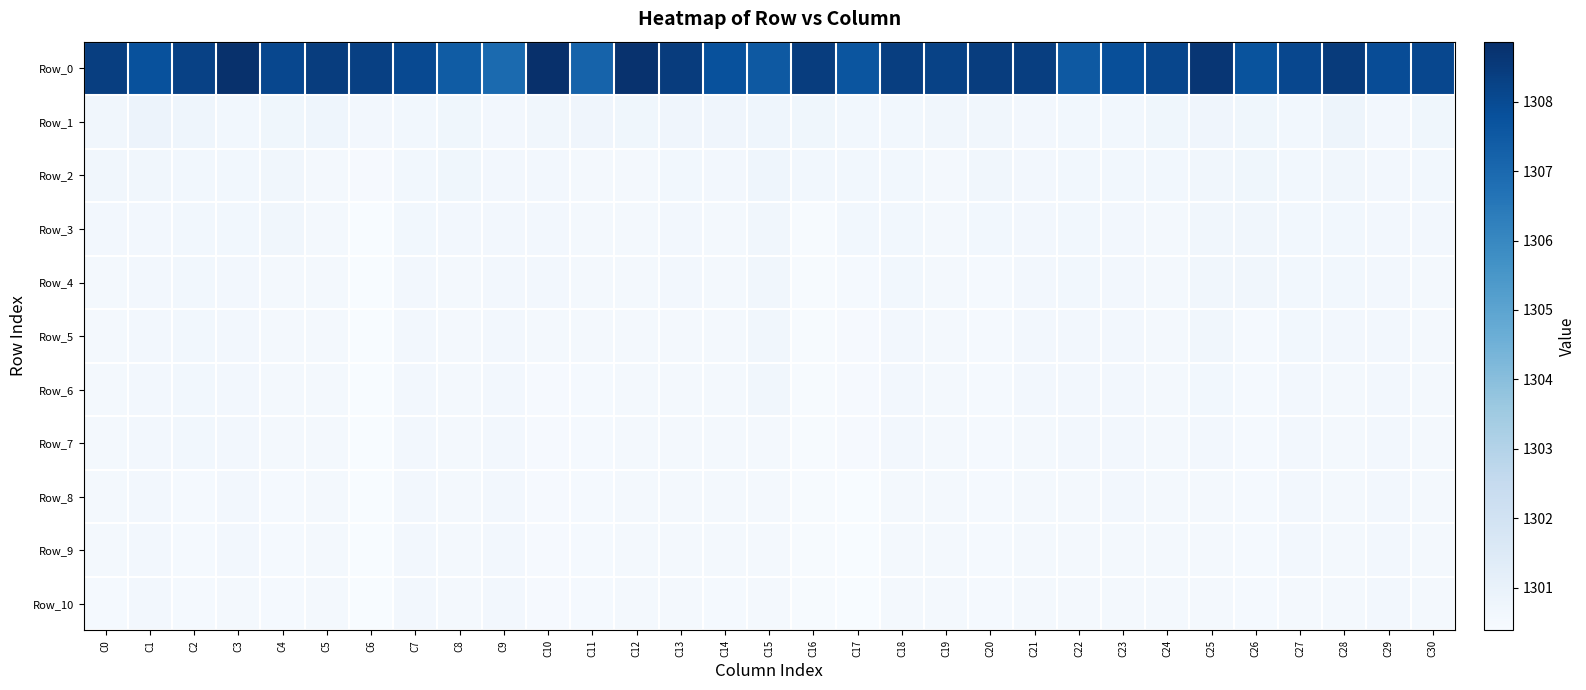

Reading left to right, list all the values displayed in this chart.

Row_0: C0=1308.4	C1=1307.8	C2=1308.3	C3=1308.8	C4=1308.1	C5=1308.4	C6=1308.3	C7=1308.0	C8=1307.4	C9=1306.9	C10=1308.9	C11=1307.2	C12=1308.8	C13=1308.4	C14=1307.8	C15=1307.5	C16=1308.4	C17=1307.6	C18=1308.4	C19=1308.2	C20=1308.4	C21=1308.4	C22=1307.5	C23=1307.9	C24=1308.1	C25=1308.6	C26=1307.7	C27=1308.1	C28=1308.5	C29=1307.9	C30=1308.1
Row_1: C0=1300.7	C1=1300.9	C2=1300.8	C3=1300.6	C4=1300.7	C5=1300.8	C6=1300.6	C7=1300.6	C8=1300.7	C9=1300.6	C10=1300.7	C11=1300.7	C12=1300.7	C13=1300.7	C14=1300.7	C15=1300.8	C16=1300.7	C17=1300.6	C18=1300.6	C19=1300.7	C20=1300.7	C21=1300.6	C22=1300.6	C23=1300.6	C24=1300.7	C25=1300.7	C26=1300.7	C27=1300.6	C28=1300.8	C29=1300.6	C30=1300.7
Row_2: C0=1300.7	C1=1300.7	C2=1300.6	C3=1300.6	C4=1300.7	C5=1300.6	C6=1300.5	C7=1300.6	C8=1300.7	C9=1300.6	C10=1300.6	C11=1300.5	C12=1300.6	C13=1300.6	C14=1300.6	C15=1300.8	C16=1300.6	C17=1300.6	C18=1300.6	C19=1300.6	C20=1300.7	C21=1300.6	C22=1300.6	C23=1300.6	C24=1300.6	C25=1300.7	C26=1300.7	C27=1300.6	C28=1300.7	C29=1300.6	C30=1300.6
Row_3: C0=1300.6	C1=1300.6	C2=1300.6	C3=1300.6	C4=1300.7	C5=1300.6	C6=1300.4	C7=1300.6	C8=1300.6	C9=1300.6	C10=1300.6	C11=1300.5	C12=1300.6	C13=1300.6	C14=1300.5	C15=1300.7	C16=1300.4	C17=1300.6	C18=1300.6	C19=1300.6	C20=1300.6	C21=1300.6	C22=1300.6	C23=1300.6	C24=1300.5	C25=1300.7	C26=1300.7	C27=1300.6	C28=1300.6	C29=1300.6	C30=1300.6
Row_4: C0=1300.6	C1=1300.6	C2=1300.6	C3=1300.6	C4=1300.6	C5=1300.6	C6=1300.4	C7=1300.6	C8=1300.6	C9=1300.6	C10=1300.6	C11=1300.5	C12=1300.5	C13=1300.6	C14=1300.5	C15=1300.7	C16=1300.4	C17=1300.5	C18=1300.6	C19=1300.6	C20=1300.5	C21=1300.6	C22=1300.6	C23=1300.6	C24=1300.5	C25=1300.7	C26=1300.7	C27=1300.6	C28=1300.6	C29=1300.6	C30=1300.6
Row_5: C0=1300.6	C1=1300.6	C2=1300.6	C3=1300.6	C4=1300.6	C5=1300.6	C6=1300.4	C7=1300.6	C8=1300.6	C9=1300.6	C10=1300.5	C11=1300.5	C12=1300.5	C13=1300.6	C14=1300.5	C15=1300.7	C16=1300.4	C17=1300.5	C18=1300.6	C19=1300.6	C20=1300.5	C21=1300.6	C22=1300.6	C23=1300.6	C24=1300.5	C25=1300.7	C26=1300.5	C27=1300.6	C28=1300.6	C29=1300.6	C30=1300.6
Row_6: C0=1300.6	C1=1300.6	C2=1300.6	C3=1300.6	C4=1300.6	C5=1300.6	C6=1300.4	C7=1300.6	C8=1300.6	C9=1300.6	C10=1300.5	C11=1300.5	C12=1300.5	C13=1300.6	C14=1300.5	C15=1300.7	C16=1300.4	C17=1300.5	C18=1300.6	C19=1300.6	C20=1300.5	C21=1300.6	C22=1300.6	C23=1300.6	C24=1300.5	C25=1300.6	C26=1300.5	C27=1300.6	C28=1300.6	C29=1300.6	C30=1300.6
Row_7: C0=1300.6	C1=1300.6	C2=1300.6	C3=1300.6	C4=1300.6	C5=1300.6	C6=1300.4	C7=1300.6	C8=1300.6	C9=1300.6	C10=1300.5	C11=1300.5	C12=1300.5	C13=1300.6	C14=1300.5	C15=1300.6	C16=1300.4	C17=1300.5	C18=1300.6	C19=1300.6	C20=1300.5	C21=1300.6	C22=1300.6	C23=1300.6	C24=1300.5	C25=1300.6	C26=1300.5	C27=1300.6	C28=1300.6	C29=1300.6	C30=1300.6
Row_8: C0=1300.6	C1=1300.6	C2=1300.5	C3=1300.6	C4=1300.5	C5=1300.6	C6=1300.4	C7=1300.6	C8=1300.6	C9=1300.6	C10=1300.5	C11=1300.5	C12=1300.5	C13=1300.6	C14=1300.5	C15=1300.6	C16=1300.4	C17=1300.4	C18=1300.5	C19=1300.6	C20=1300.5	C21=1300.6	C22=1300.6	C23=1300.6	C24=1300.5	C25=1300.5	C26=1300.5	C27=1300.6	C28=1300.6	C29=1300.6	C30=1300.5
Row_9: C0=1300.6	C1=1300.6	C2=1300.5	C3=1300.6	C4=1300.5	C5=1300.6	C6=1300.4	C7=1300.6	C8=1300.6	C9=1300.6	C10=1300.5	C11=1300.5	C12=1300.5	C13=1300.6	C14=1300.5	C15=1300.6	C16=1300.4	C17=1300.4	C18=1300.5	C19=1300.5	C20=1300.5	C21=1300.5	C22=1300.6	C23=1300.5	C24=1300.5	C25=1300.5	C26=1300.5	C27=1300.6	C28=1300.6	C29=1300.6	C30=1300.5
Row_10: C0=1300.5	C1=1300.6	C2=1300.5	C3=1300.5	C4=1300.5	C5=1300.6	C6=1300.4	C7=1300.6	C8=1300.6	C9=1300.6	C10=1300.5	C11=1300.5	C12=1300.5	C13=1300.6	C14=1300.5	C15=1300.6	C16=1300.4	C17=1300.4	C18=1300.5	C19=1300.5	C20=1300.5	C21=1300.5	C22=1300.6	C23=1300.5	C24=1300.5	C25=1300.5	C26=1300.5	C27=1300.6	C28=1300.6	C29=1300.6	C30=1300.5